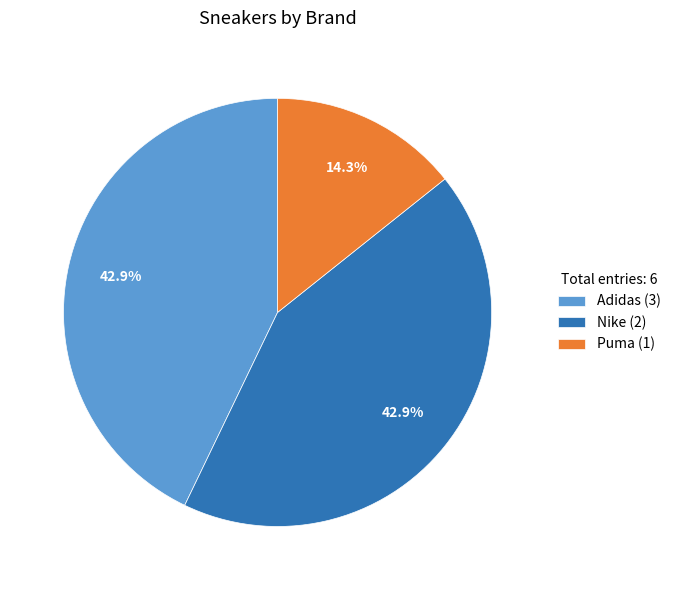

Is the sum of Nike (2) and Adidas (3) greater than half?

Yes